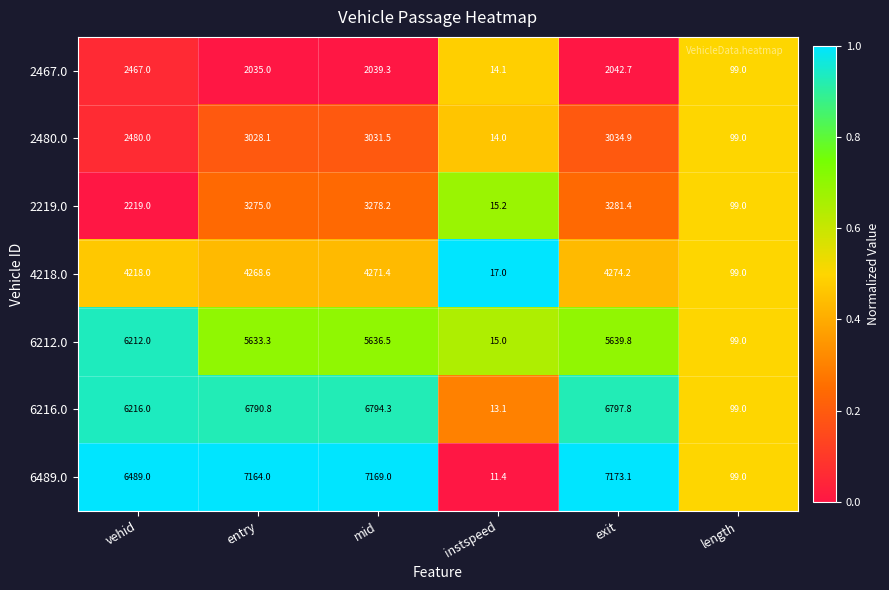

List the series in order of their peak value, highest first.

6489.0, 6216.0, 6212.0, 4218.0, 2219.0, 2480.0, 2467.0